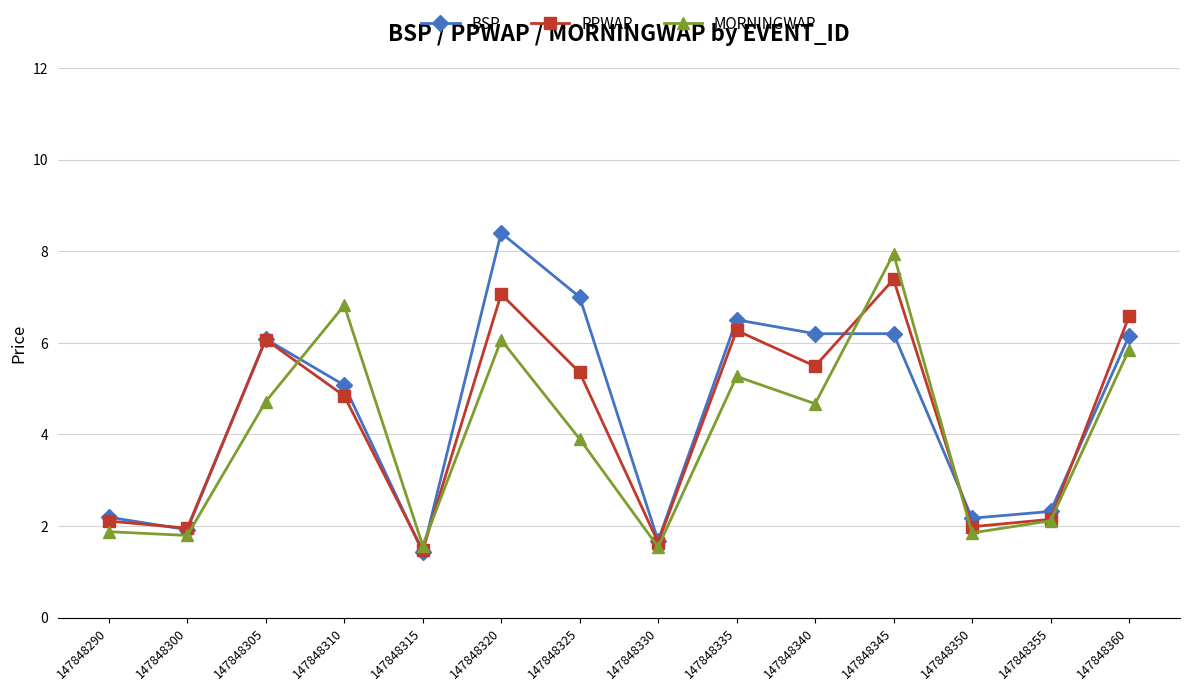

At 147848340, list the series in order from smallest to largest.

MORNINGWAP, PPWAP, BSP